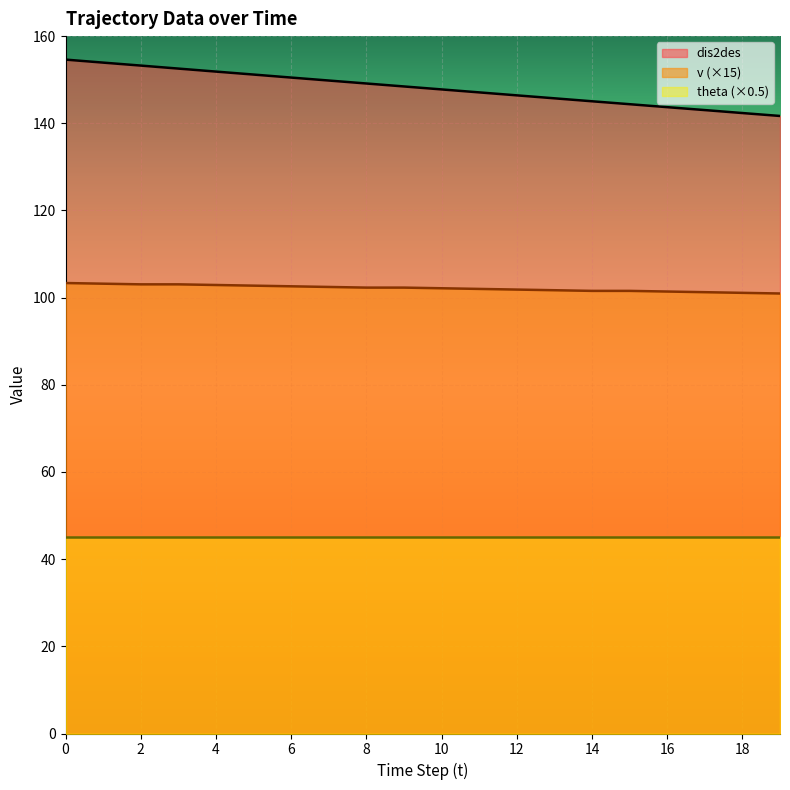

What is the difference between the maximum and minimum values in the v series?

2.4